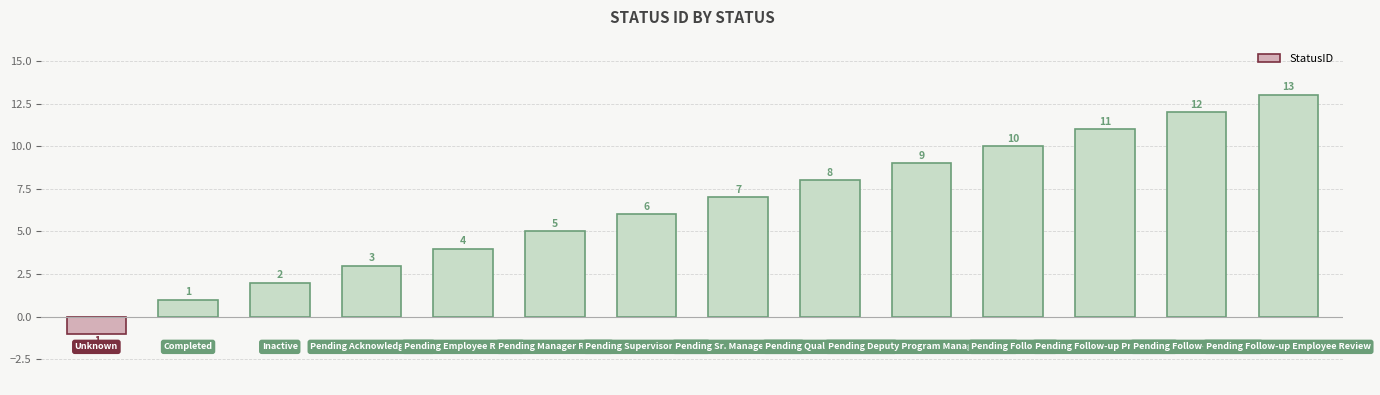

What is the value of the 4th bar from the left?

3